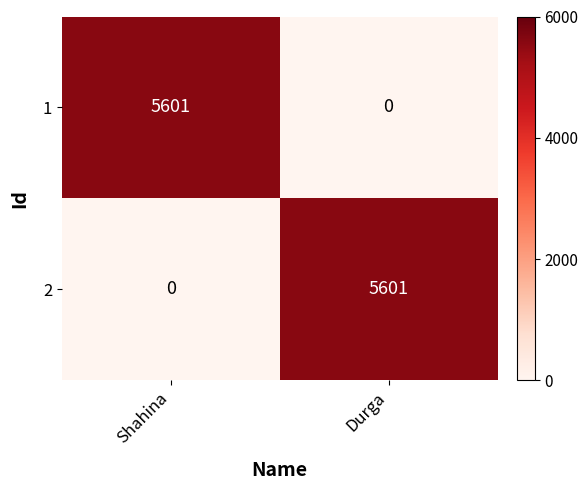

How many categories are shown in the chart?

2